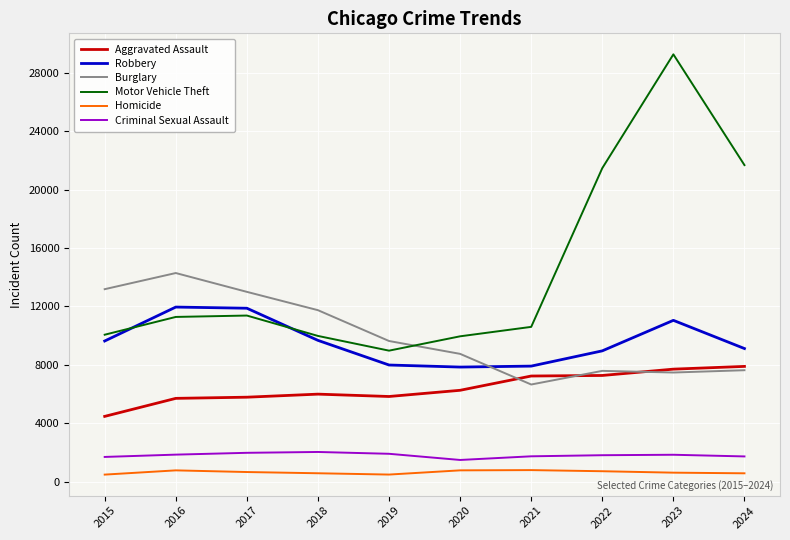

What is the maximum value shown in the chart?

29253